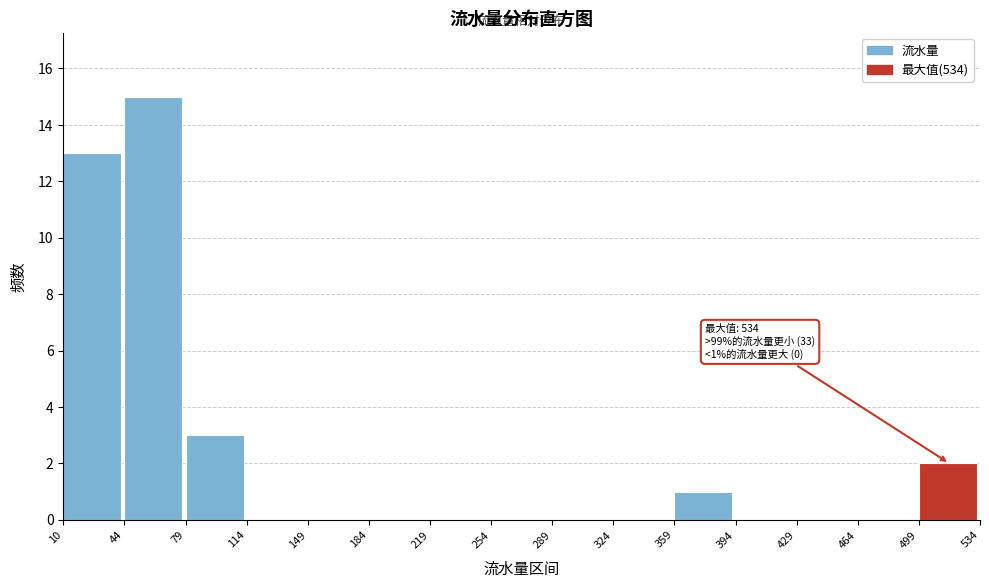

Which range on the x-axis has the tallest bar?

44 to 79